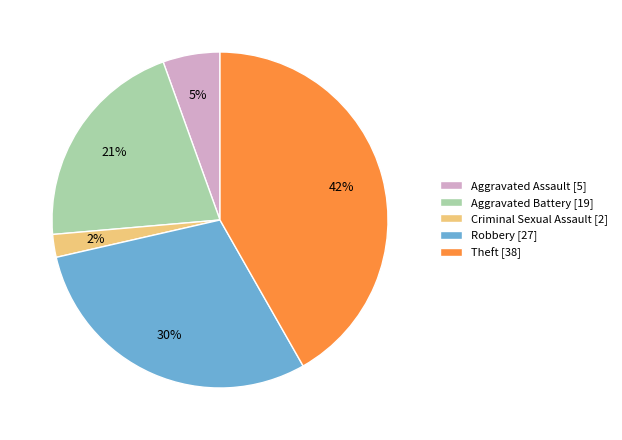

Does Aggravated Battery account for over 50% of the chart?

No